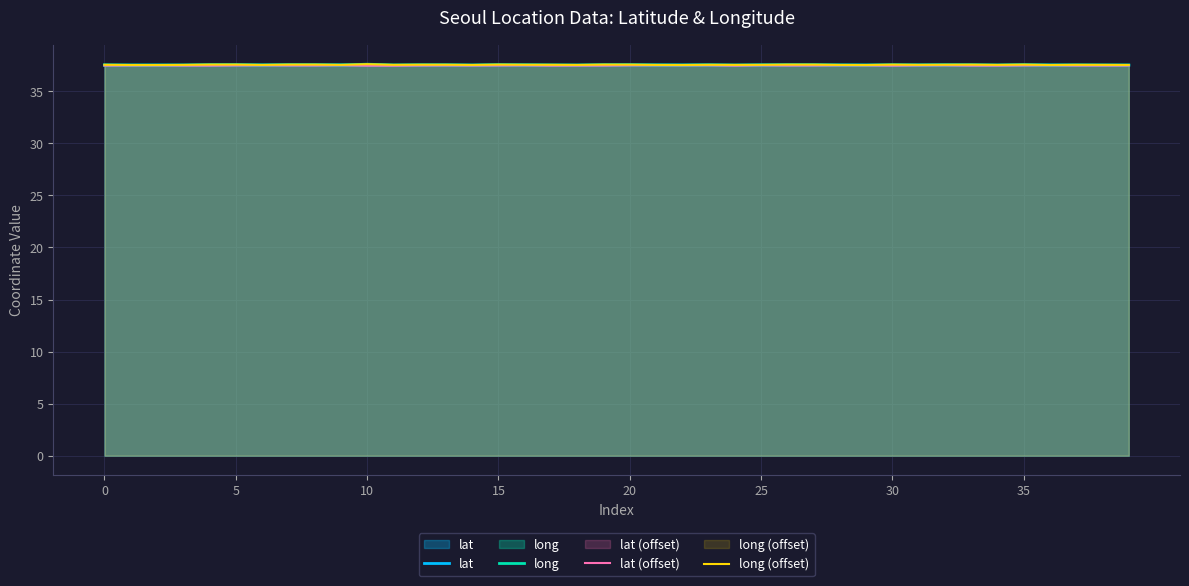

True or false: lat and lat (offset) intersect in this chart.

False